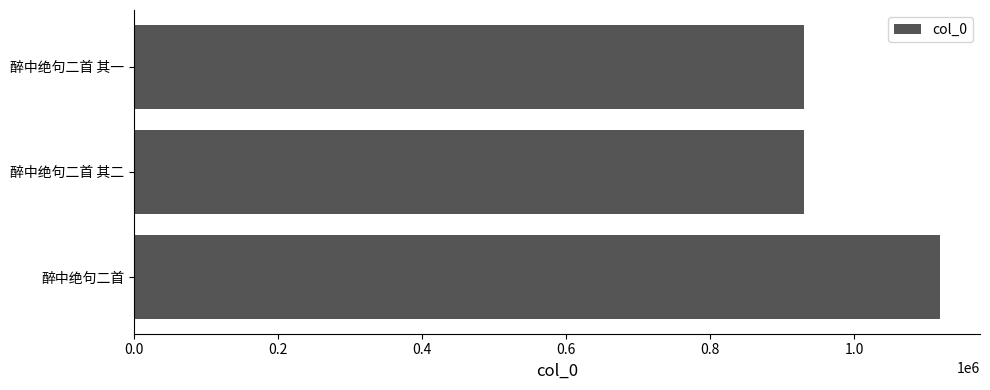

How many data points are less than 930265?

1